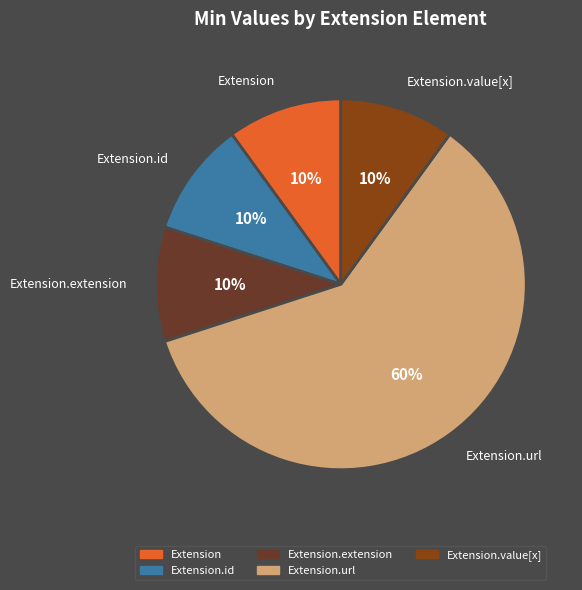

True or false: Extension.id accounts for 1% of the total.

False